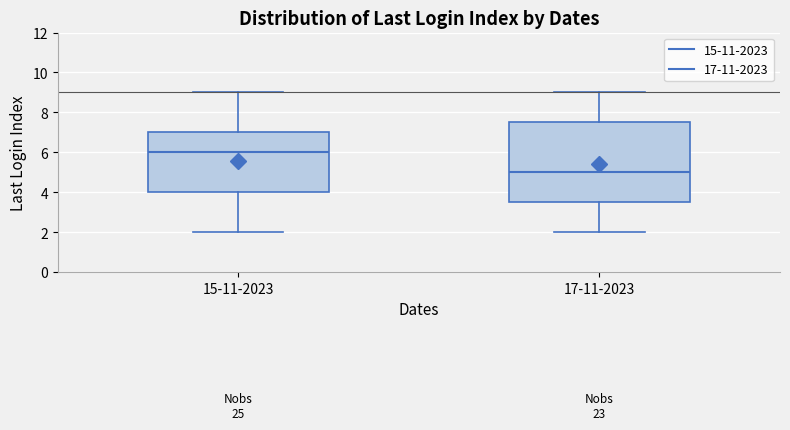

Which box's median line is the lowest?

17-11-2023